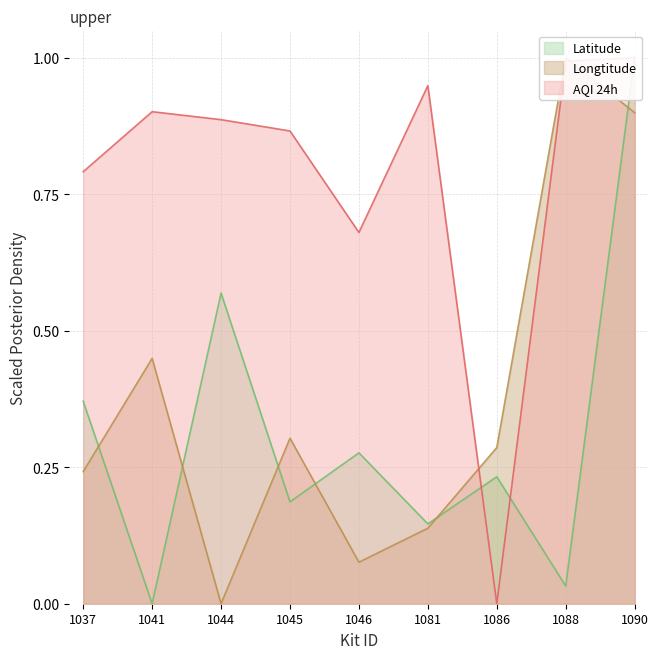

How many times do AQI 24h and Longtitude cross each other?

2